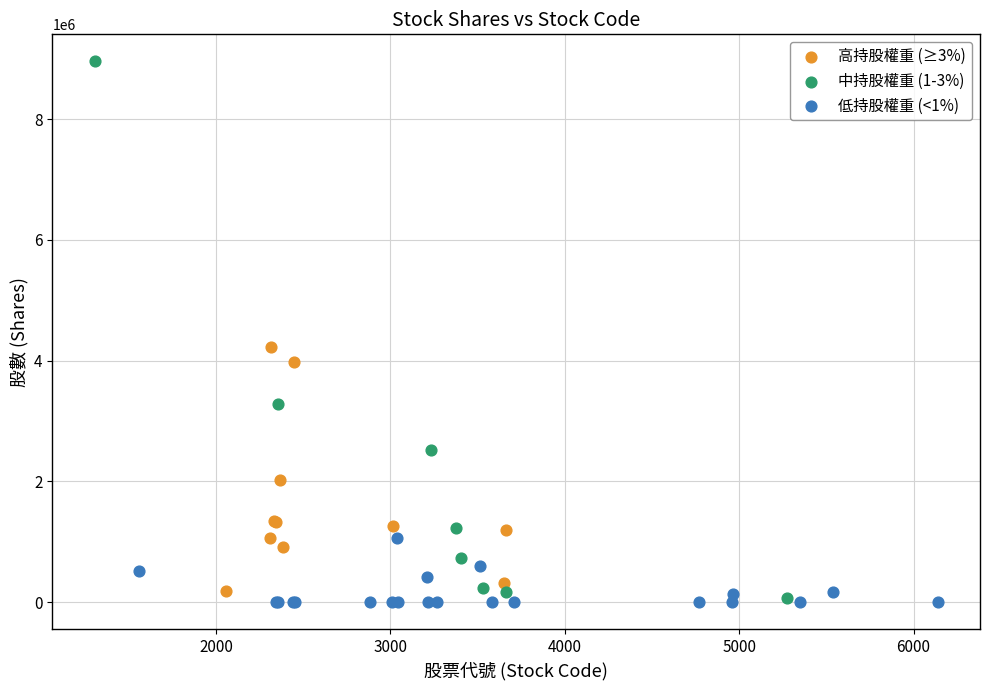

Which series has the largest Y range (max minus min)?

中持股權重 (1-3%)